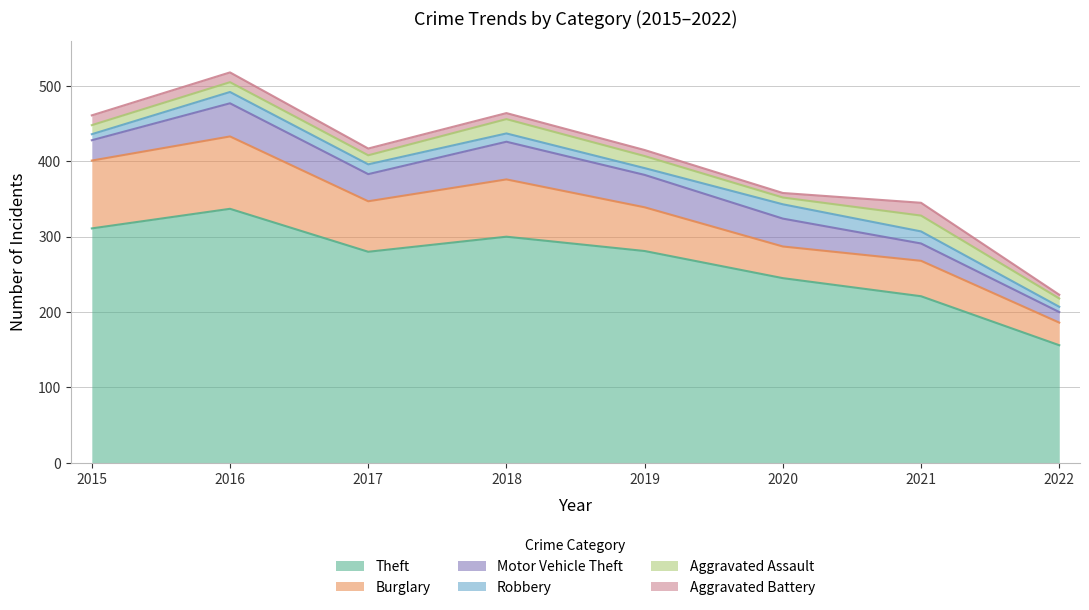

True or false: Aggravated Assault and Theft cross at least once.

False